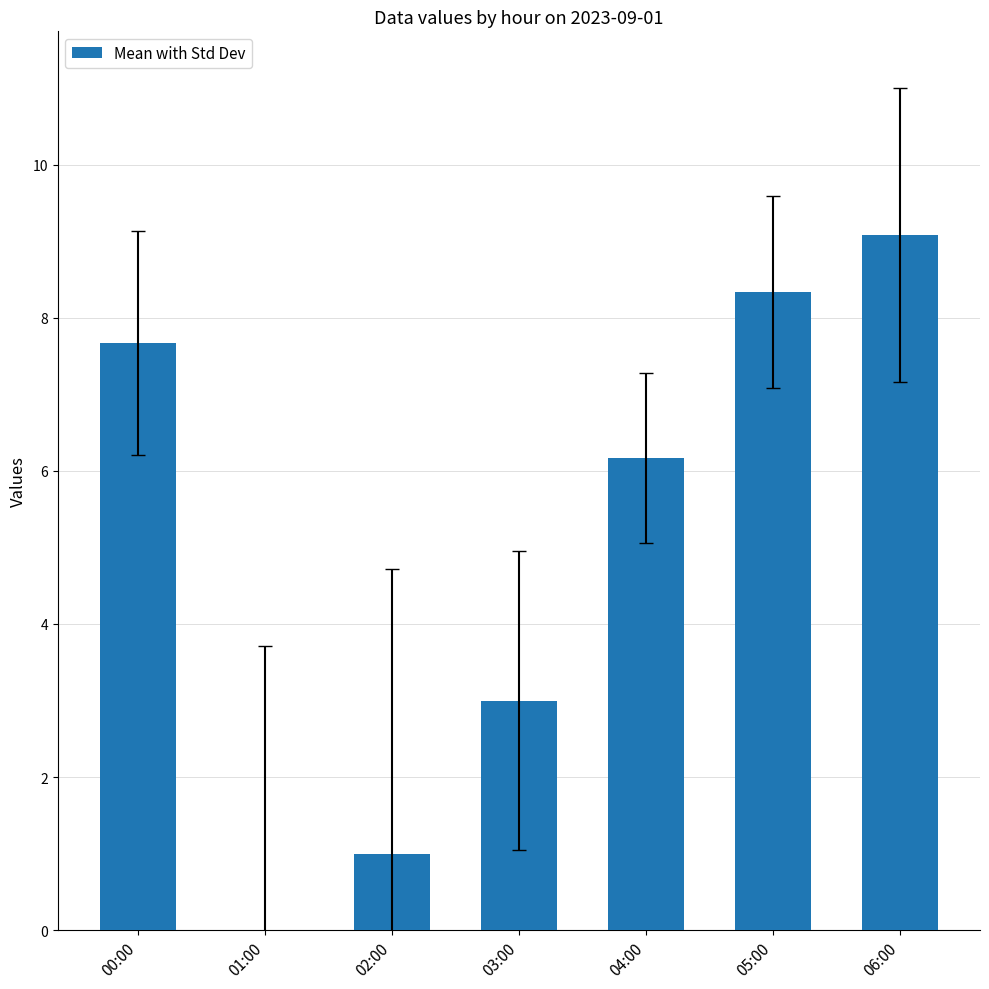

Reading right to left, extract all data points from this chart.

9.1	8.3	6.2	3.0	1.0	0.0	7.7